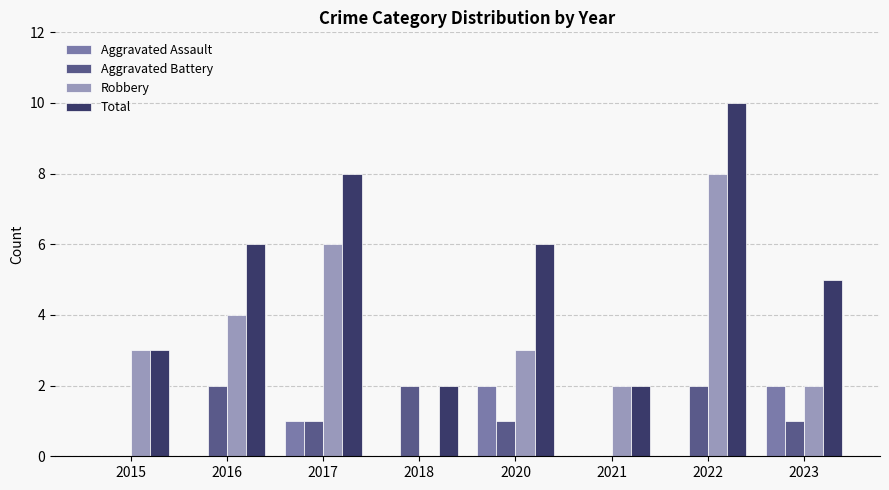

What is the sum of all Total values?

42